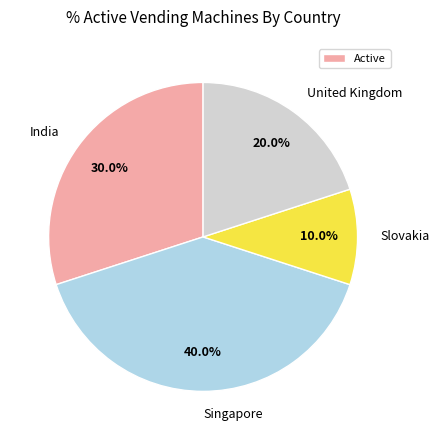

What is the ratio of the value at Slovakia to the value at United Kingdom?

0.5